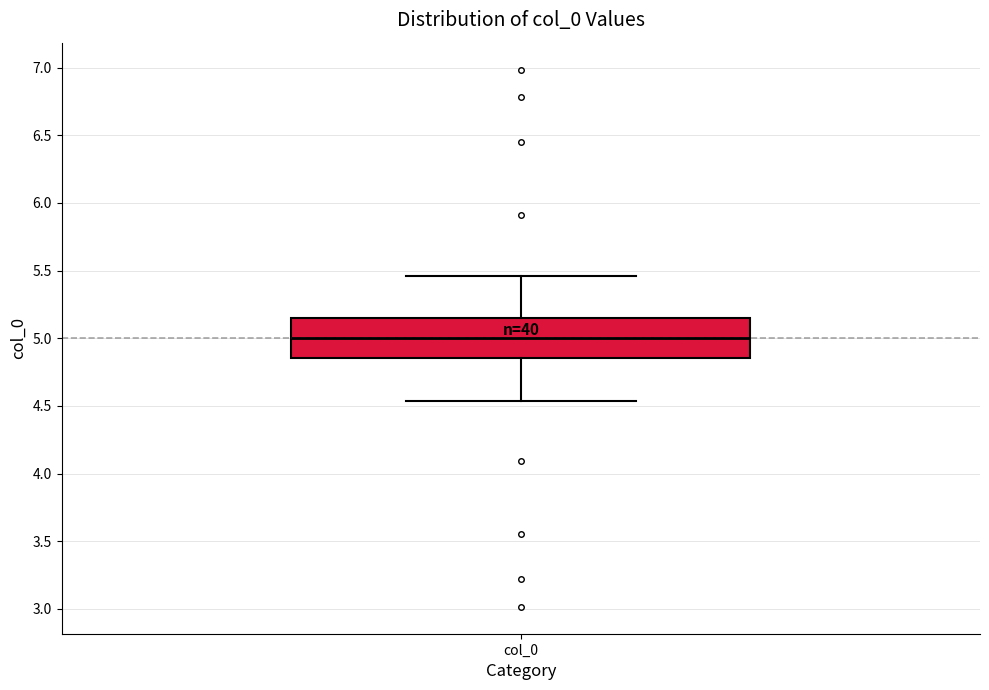

Transcribe this box plot: give where the median line is, the range the box spans, and where the two whiskers end, as read against the y-axis. The values are not printed on the chart, so give them approximately, as read against the axis.

median 5.00, box 4.85 to 5.15, whiskers 4.55 to 5.45